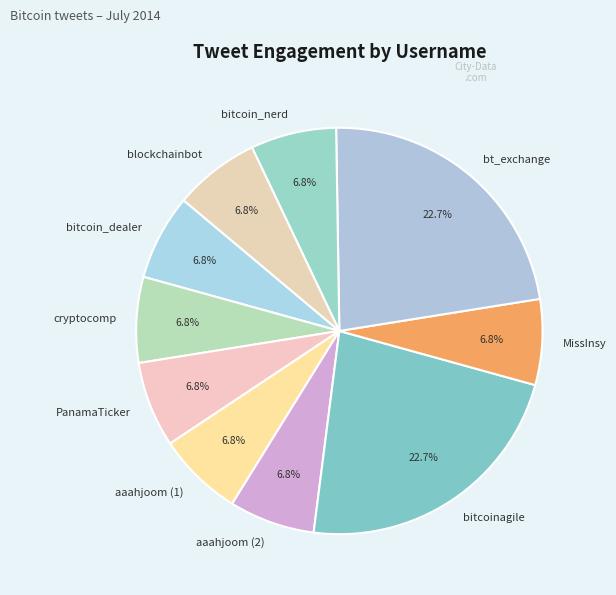

Does any single category account for the majority?

No